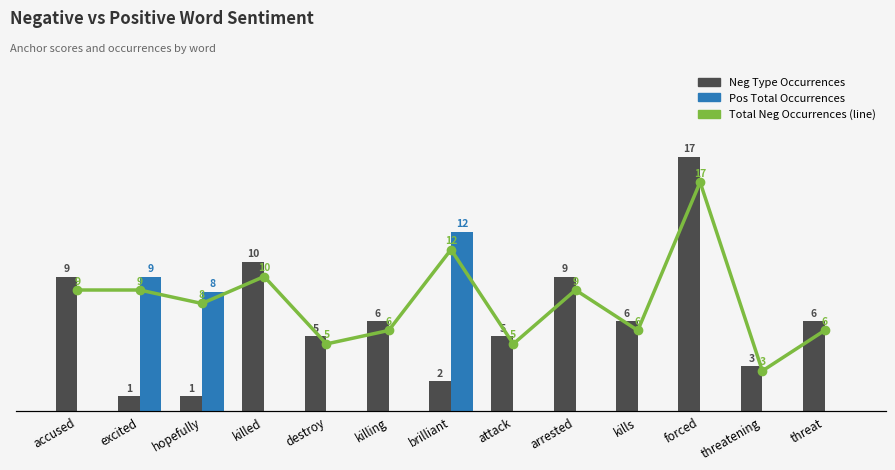

What is the value of the Neg Type Occurrences bar at the 5th from the left?

5